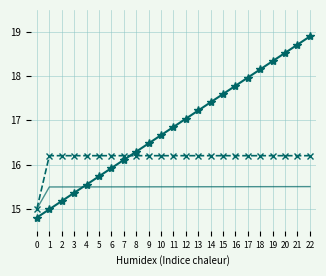

What is the difference between the highest and lowest values at 9?

1.0